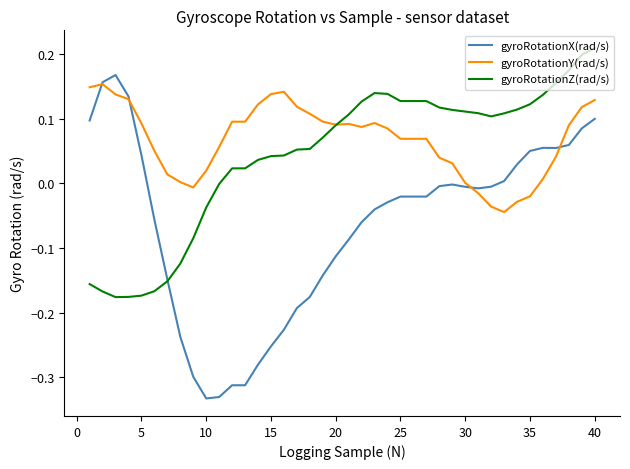

Which series has the widest spread of values?

gyroRotationX(rad/s)